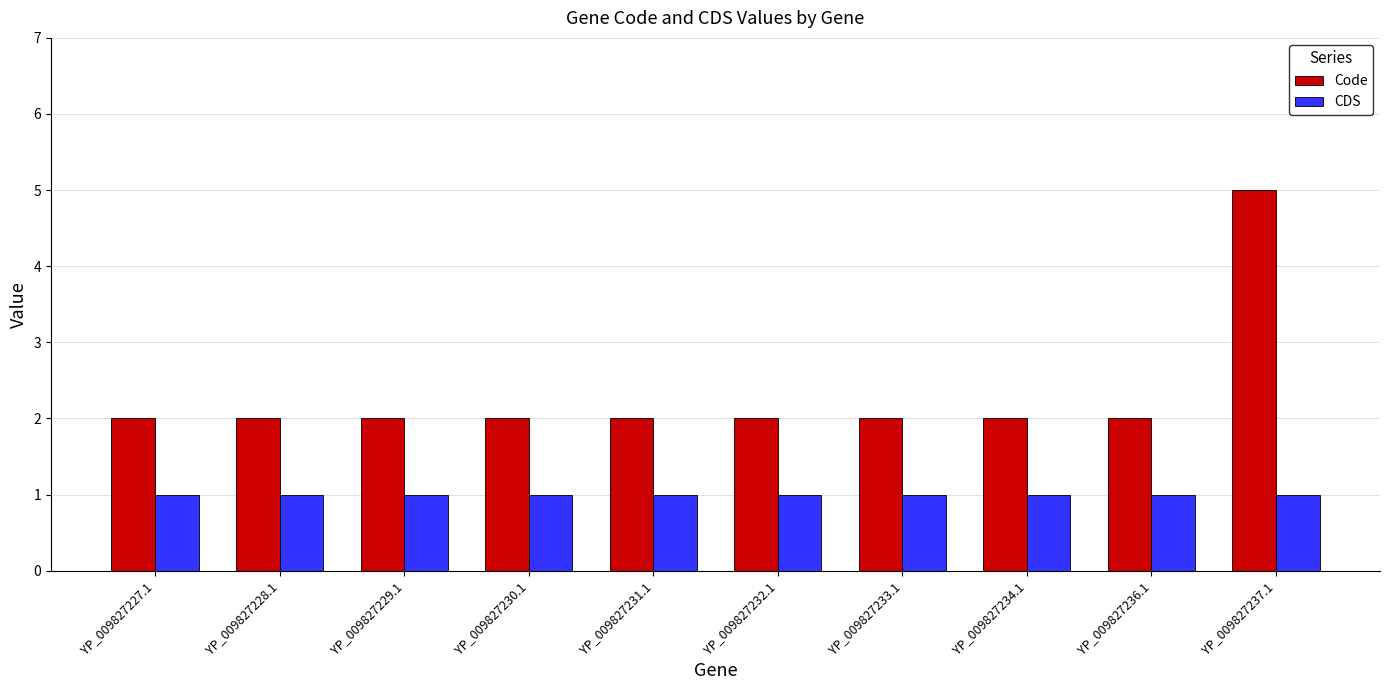

The value of CDS at YP_009827230.1 is 1. True or false?

True